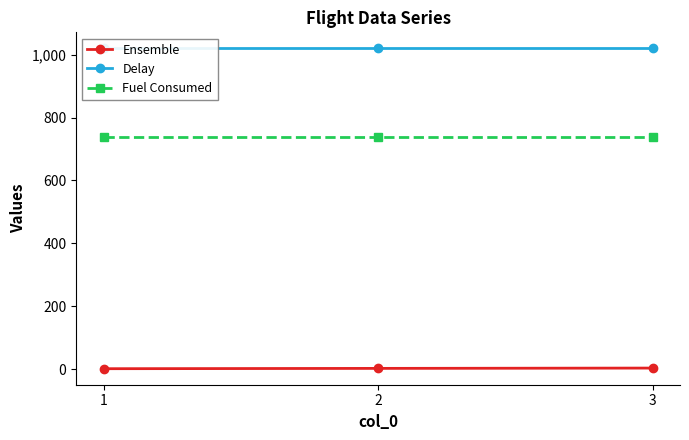

The value of Fuel Consumed at 2 is 737.2. True or false?

True